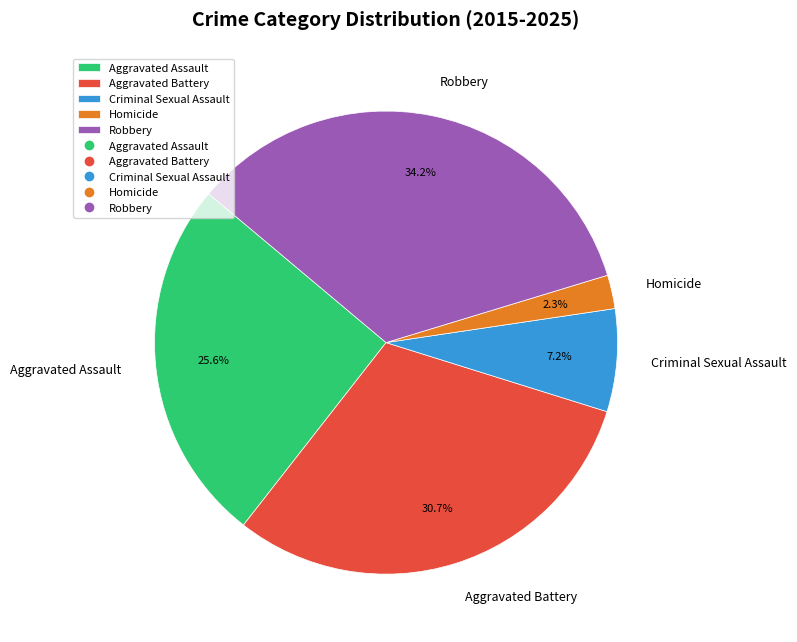

Does Robbery account for over 50% of the chart?

No